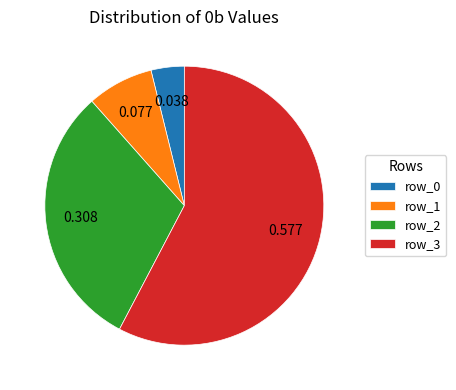

The row_3 slice represents 53% of the pie. True or false?

False